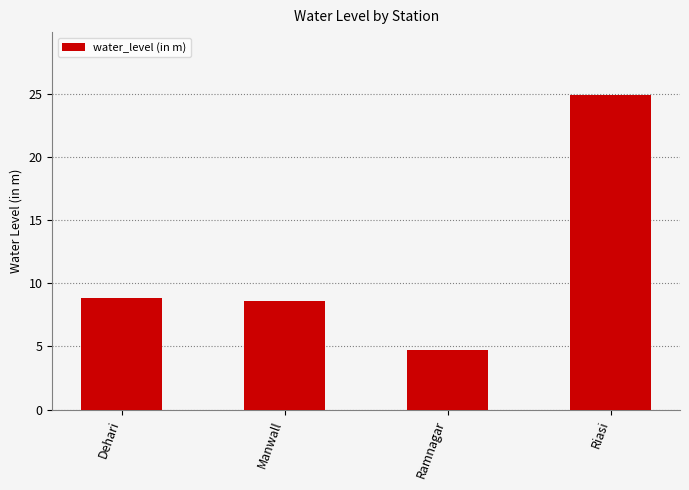

How many bars are there in total?

4